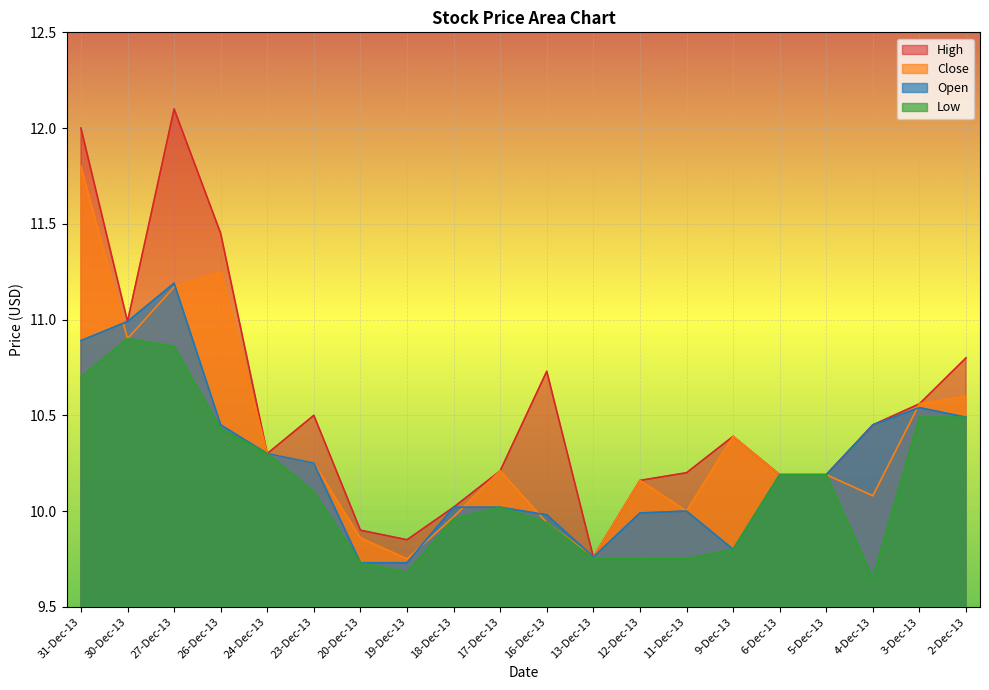

At which category does the chart reach its peak across all series?

27-Dec-13